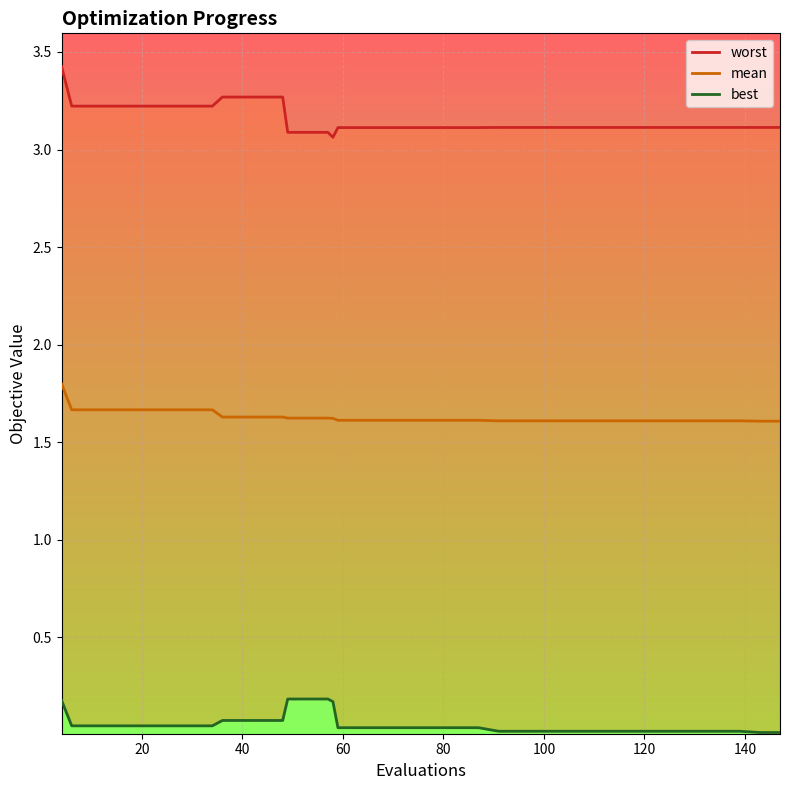

How many lines are shown in the chart?

3